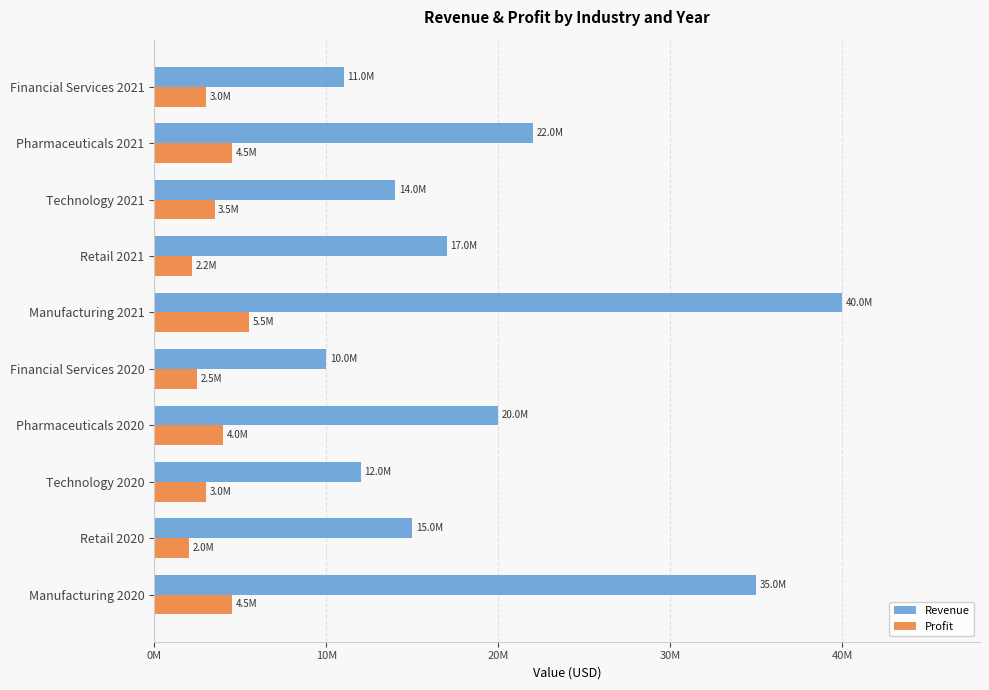

At which category is the sum across all series the highest?

Manufacturing 2021